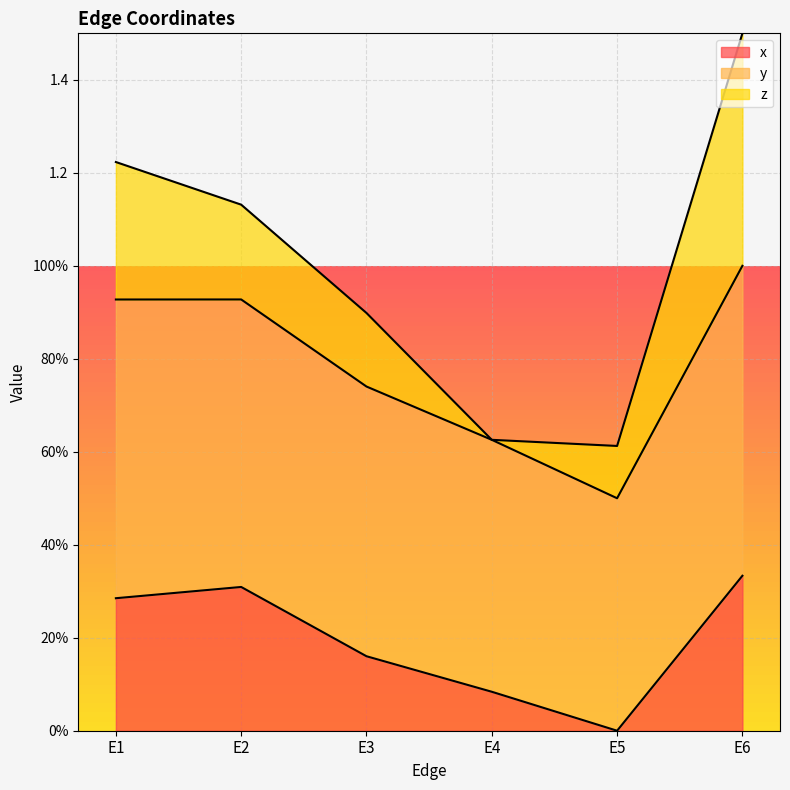

How many x values are between 0 and 1?

6